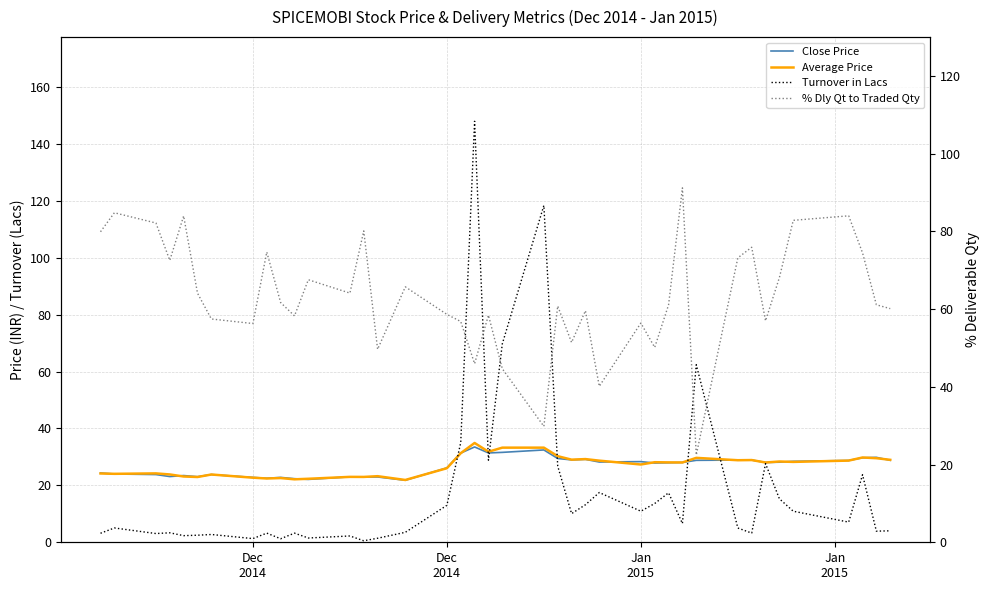

How many series are shown in this chart?

4